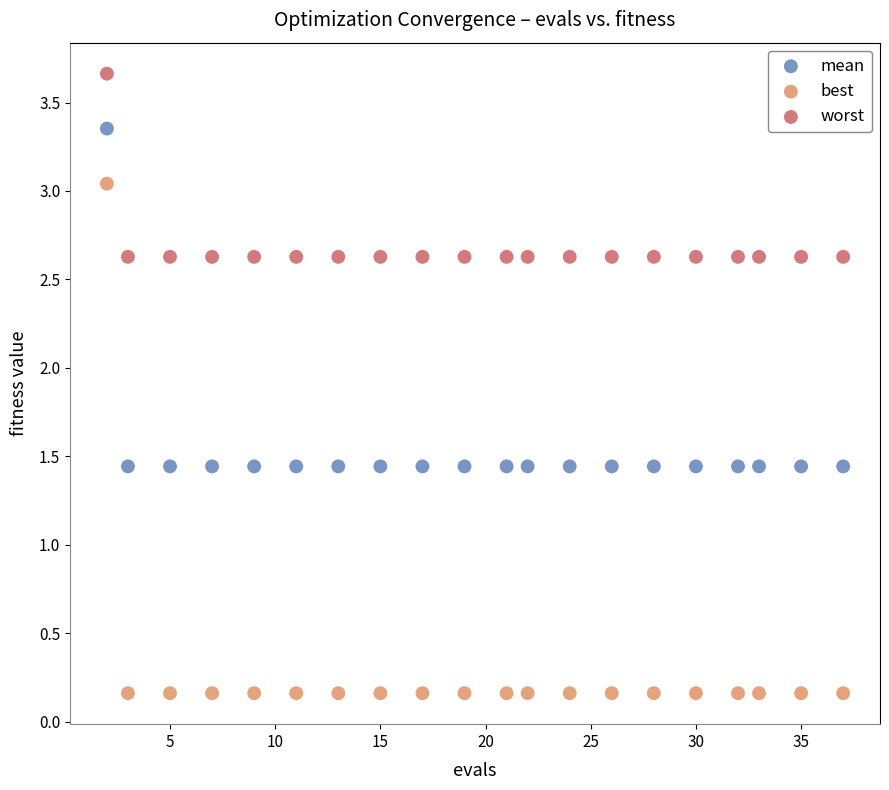

Across all data points, what is the range of Y values (max minus min)?

3.5